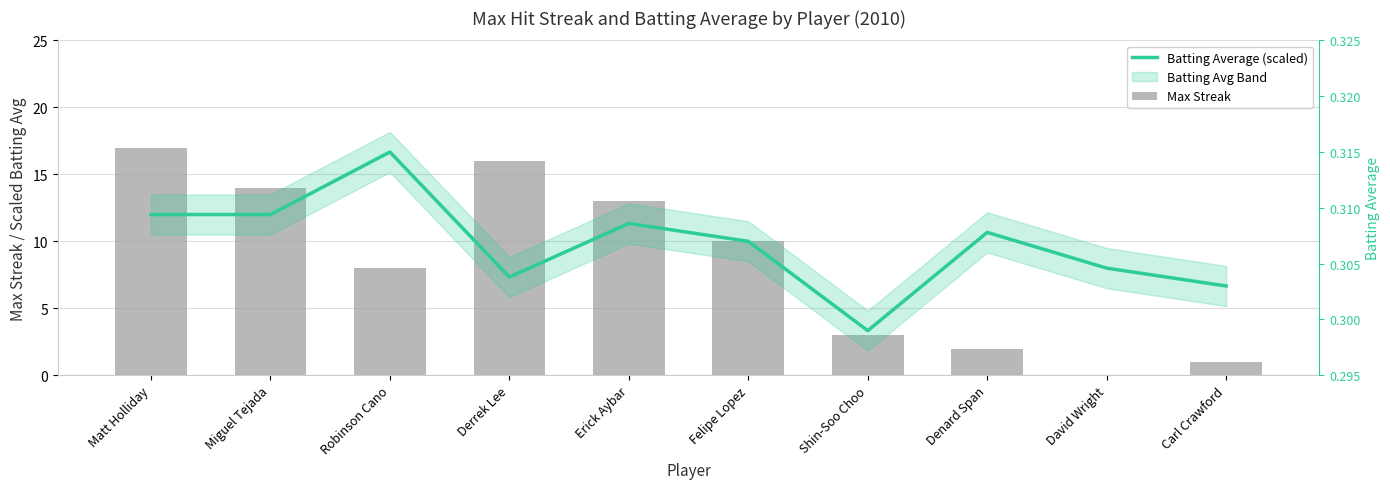

Which series has the largest total across all categories?

Batting Average (scaled)